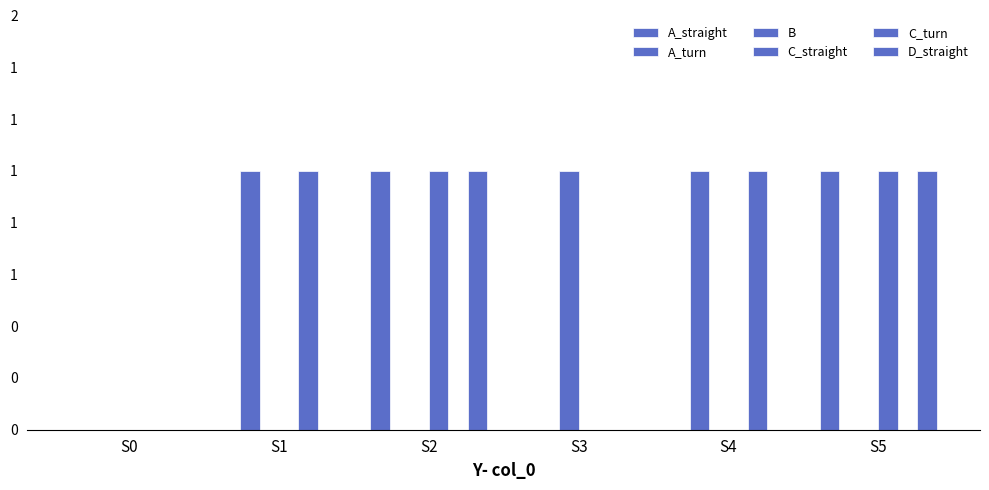

How many B values are between 0 and 1?

6